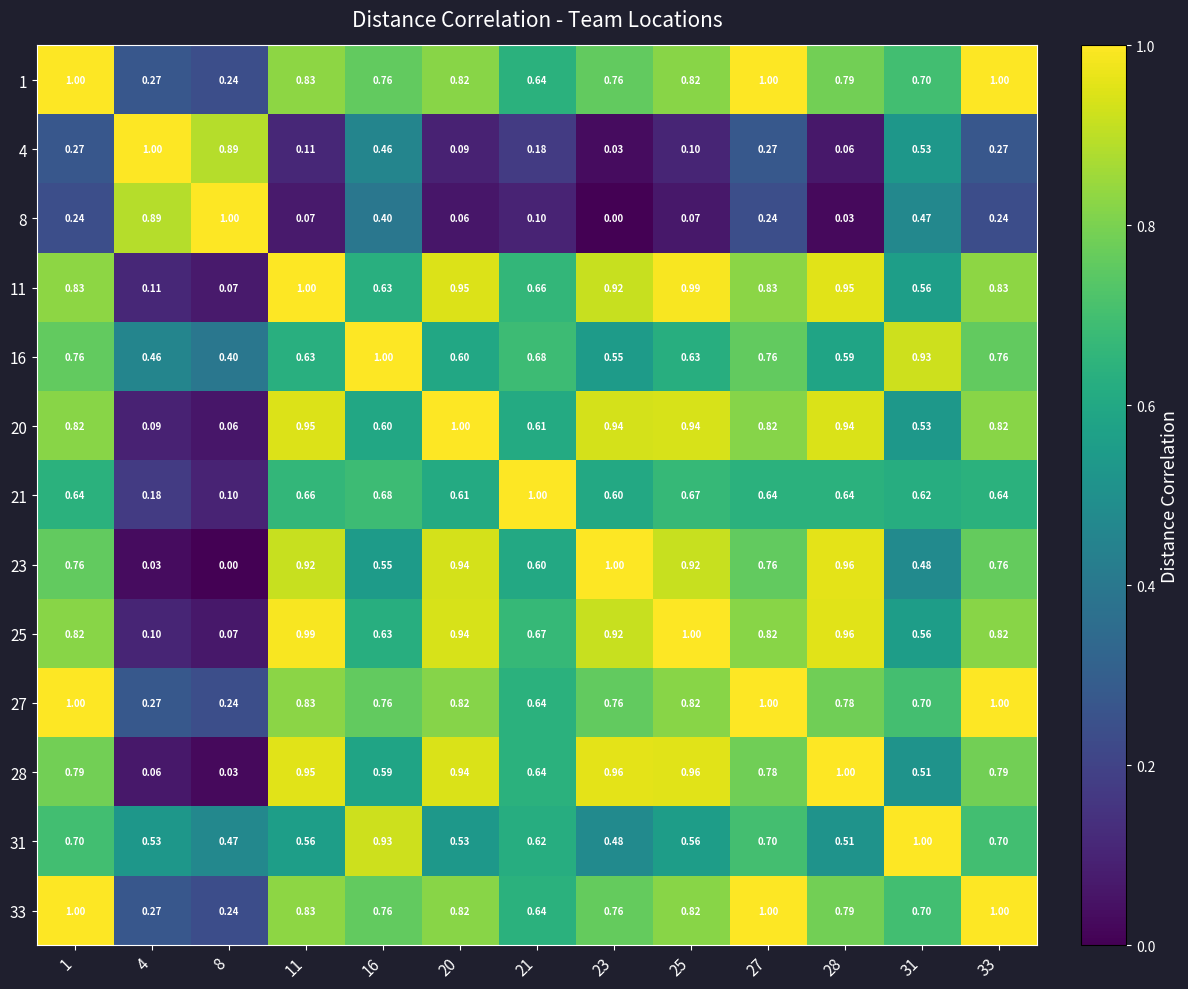

Is the value of 31 at 16 greater than the value of 28 at 11?

No